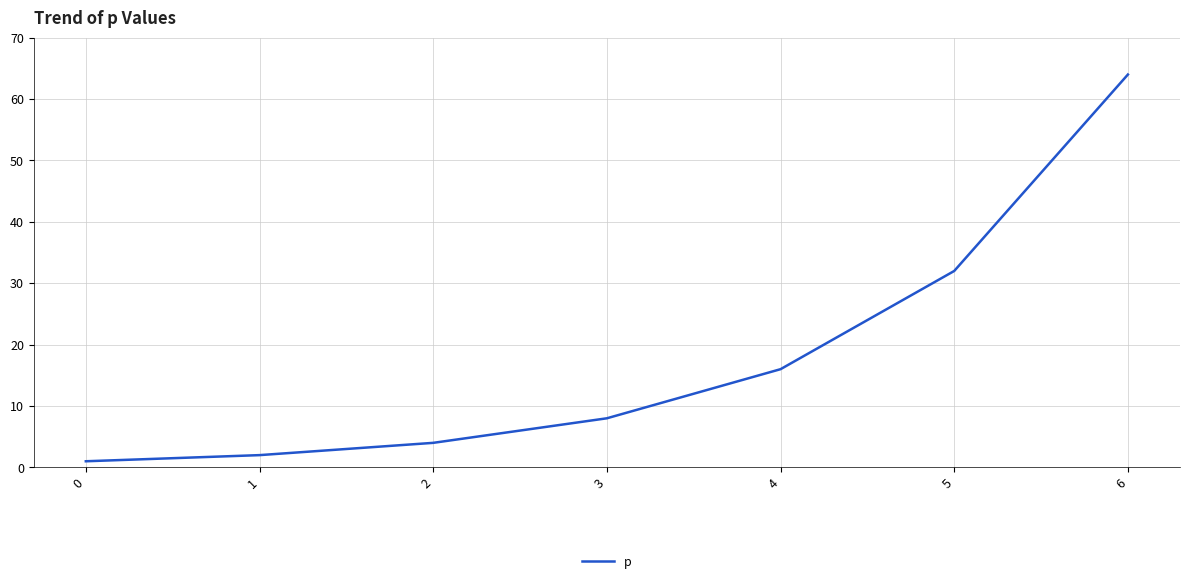

True or false: there are more than 0 points higher than both neighbors.

False